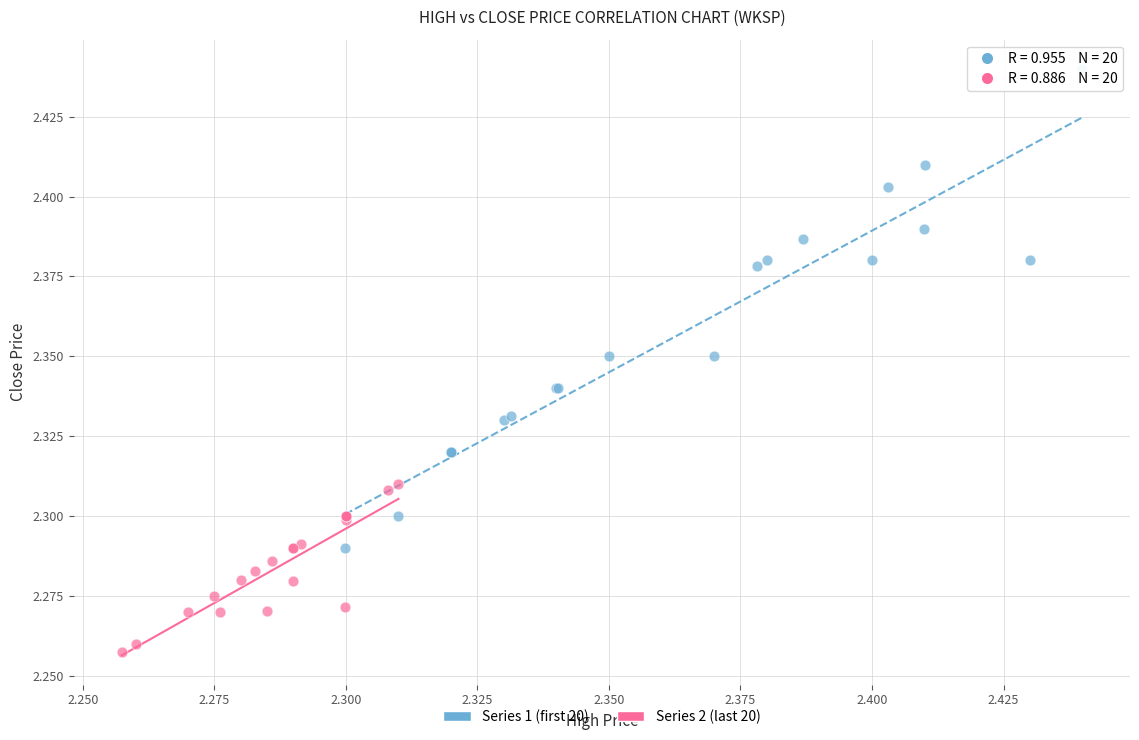

Which series has the largest Y range (max minus min)?

Series 1 (first 20)